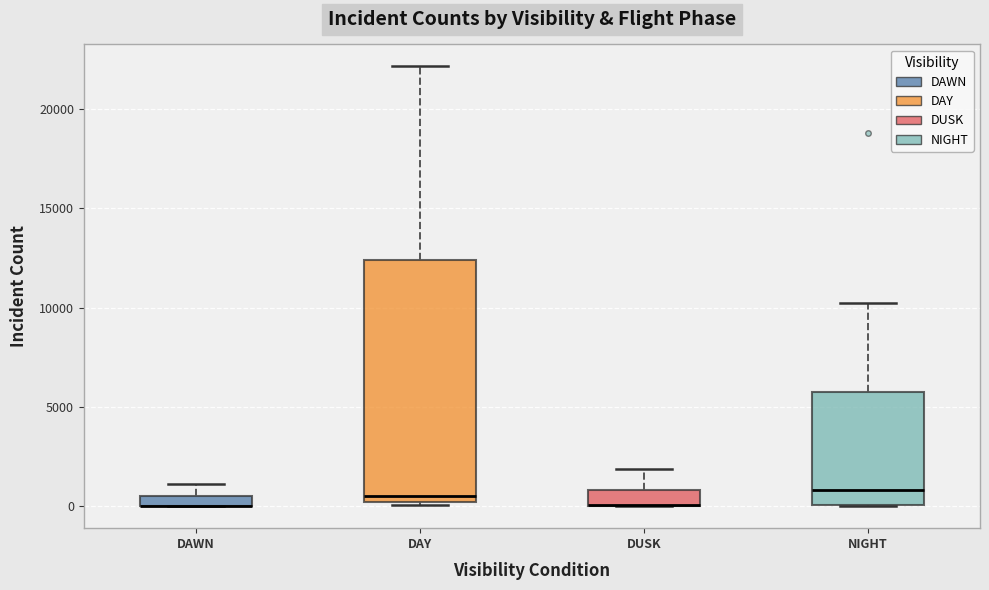

Which box is the tallest, from its lower edge to its upper edge?

DAY